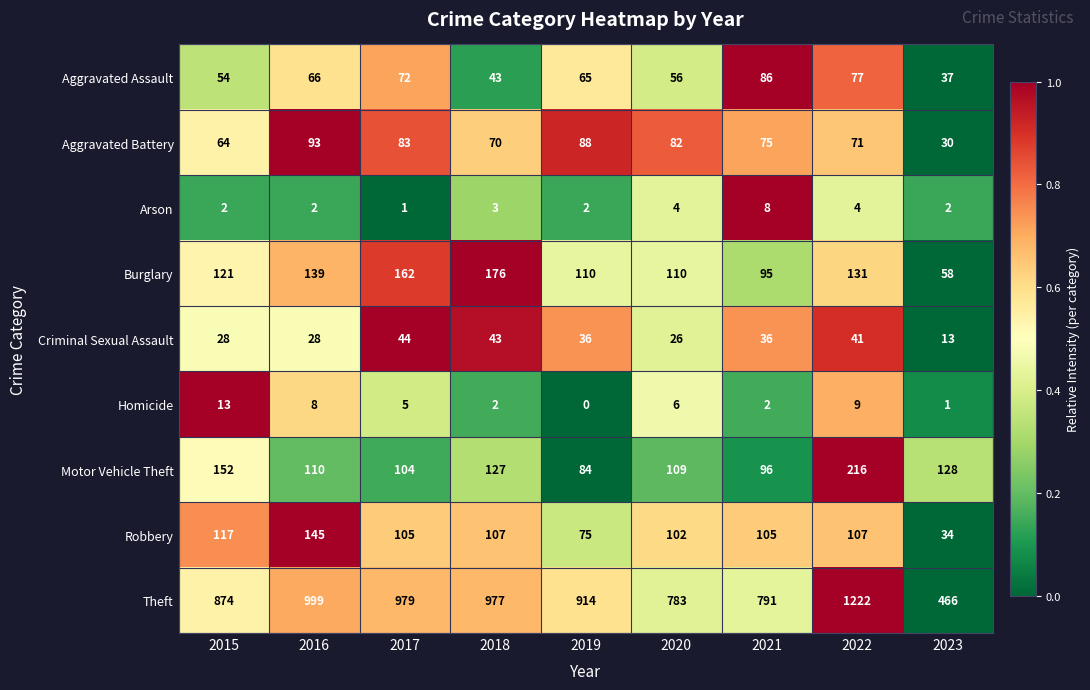

At which category does the chart reach its peak across all series?

2022